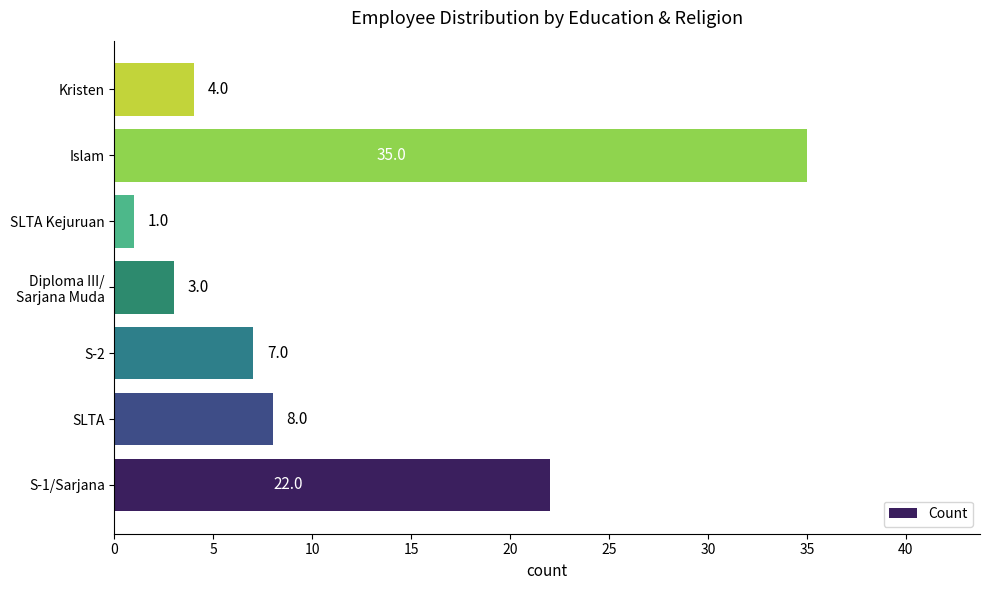

The value at SLTA Kejuruan is 1. True or false?

True